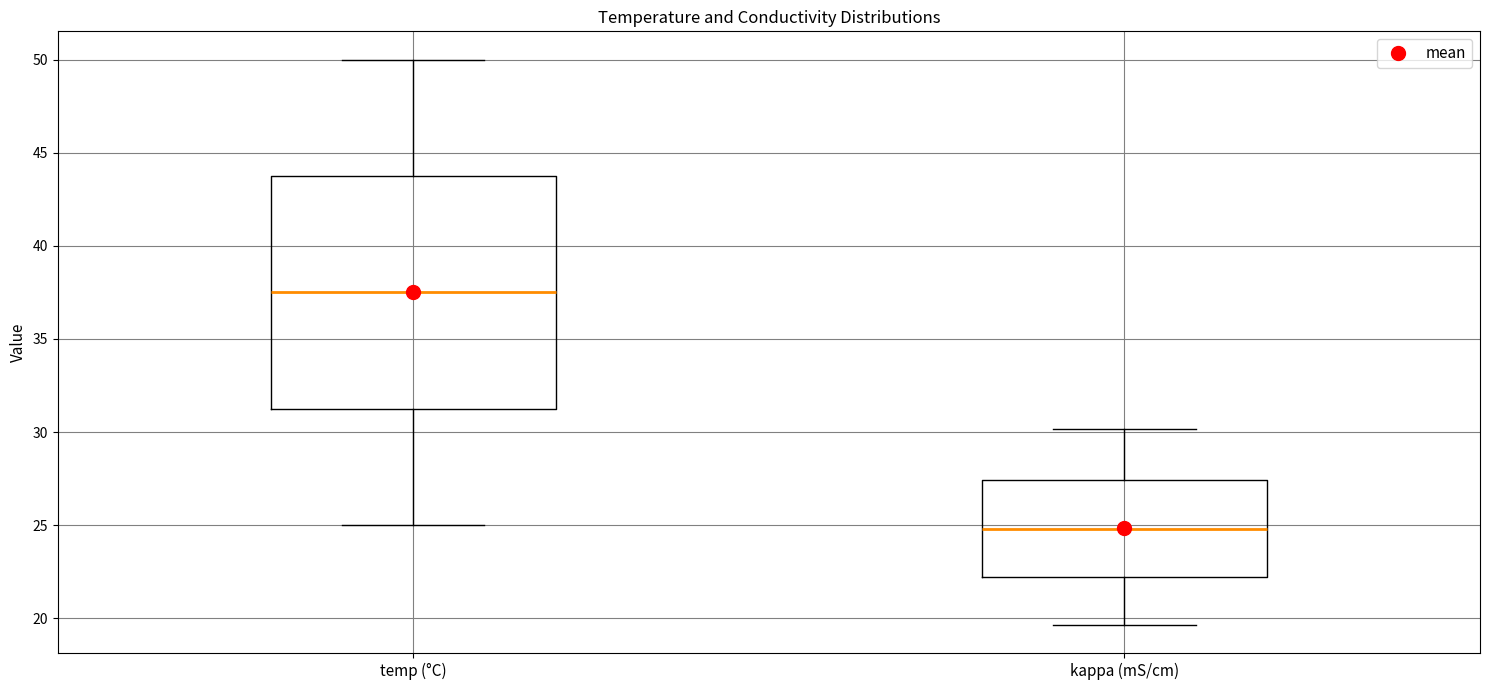

Which box is the tallest, from its lower edge to its upper edge?

temp (°C)